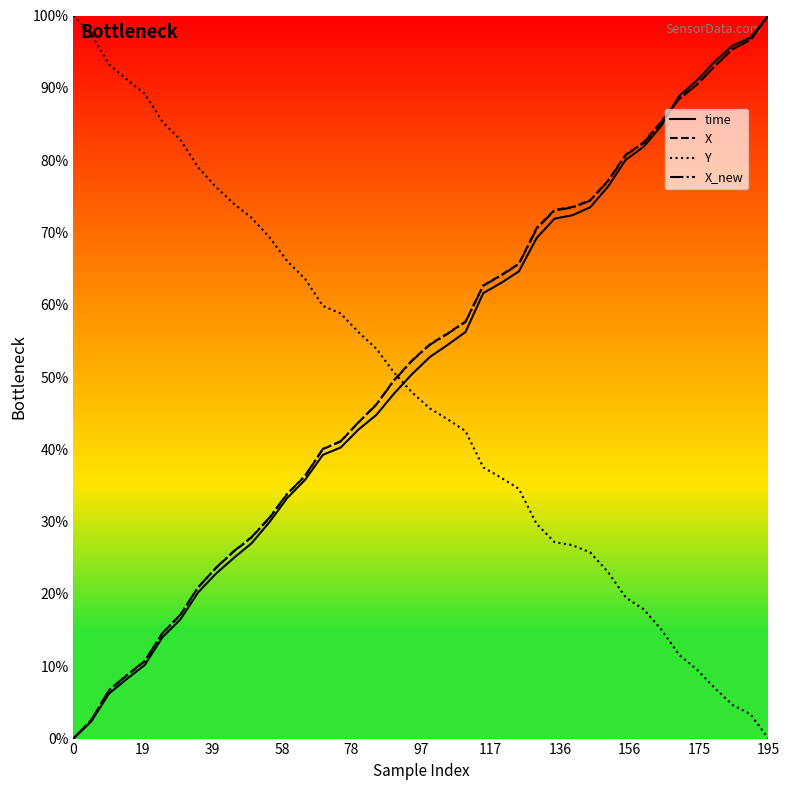

At 15, list the series in order from smallest to largest.

time, X, X_new, Y